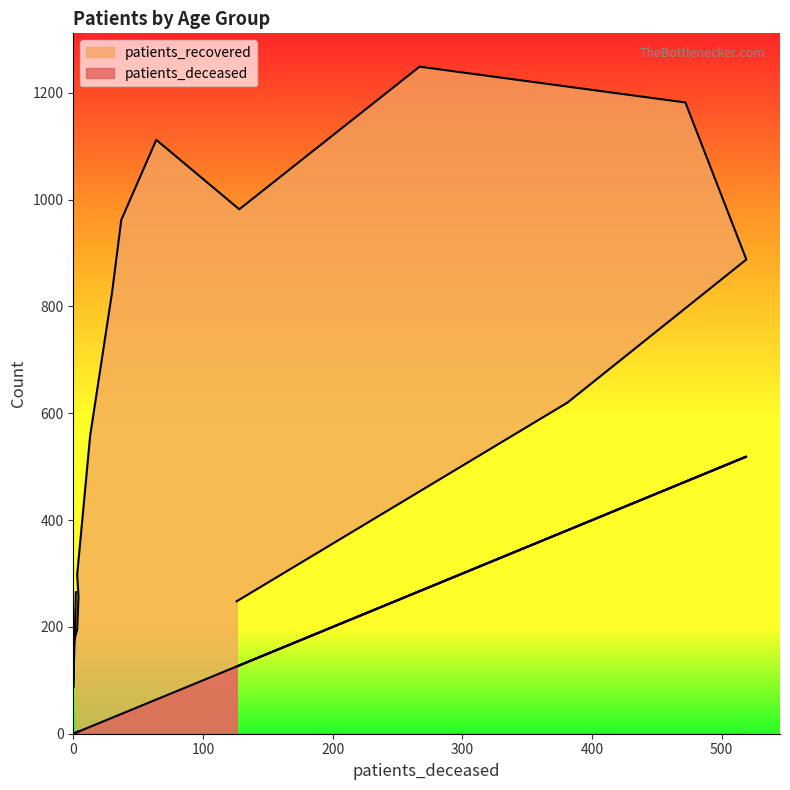

How many distinct data groups are displayed?

2